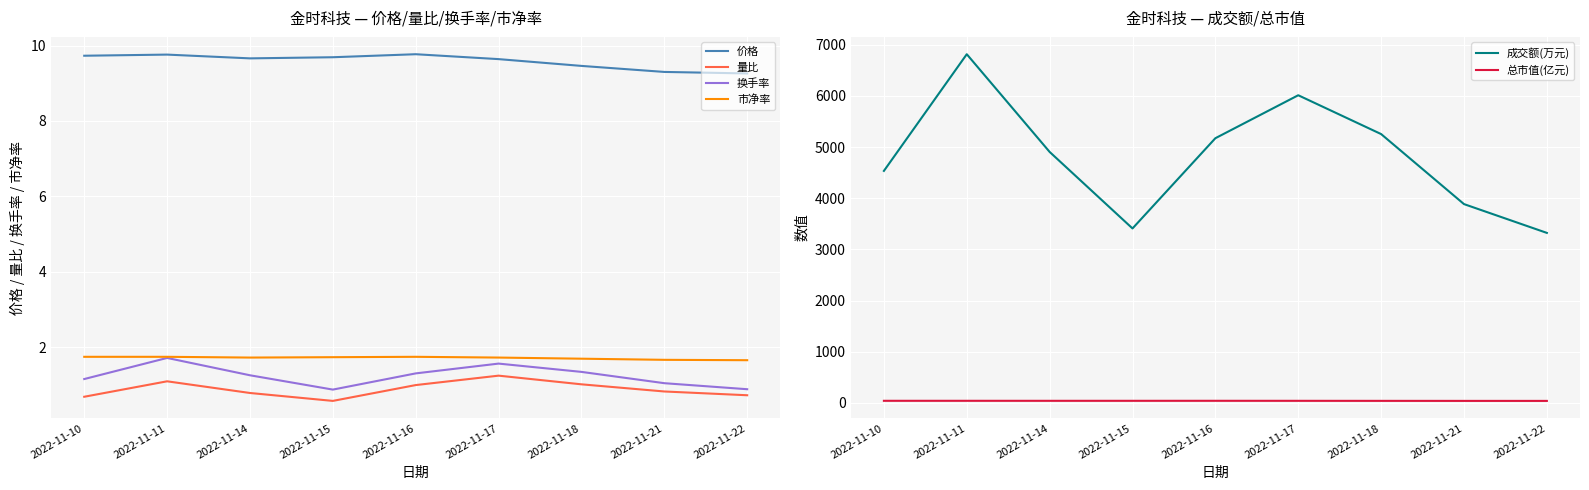

What is the difference between the second highest and second lowest values in the 总市值(亿元) series?

1.9